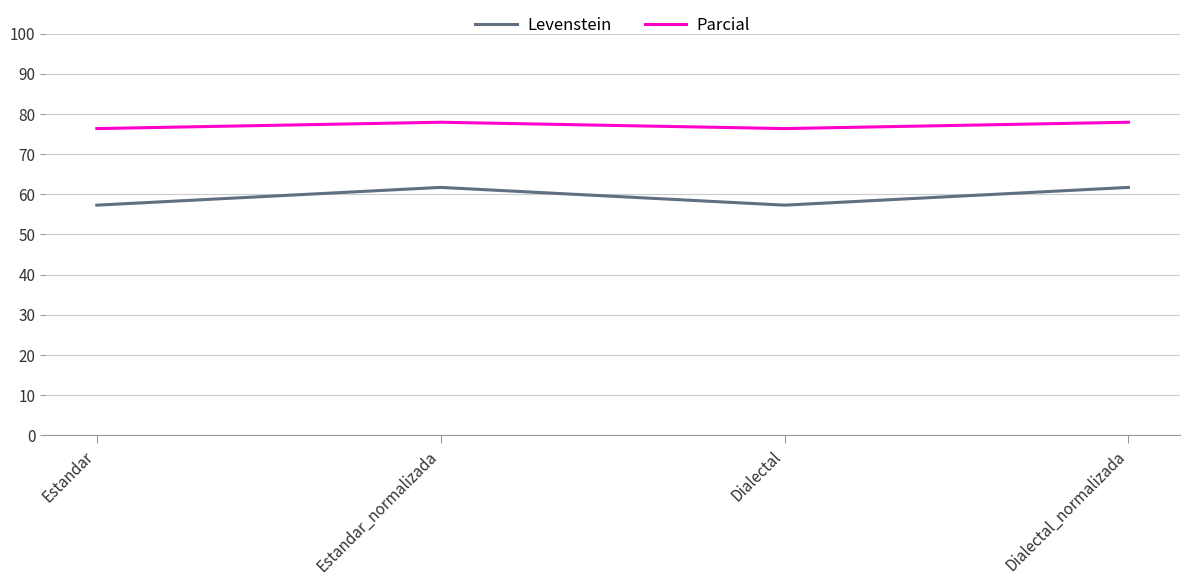

How many lines are shown in the chart?

2